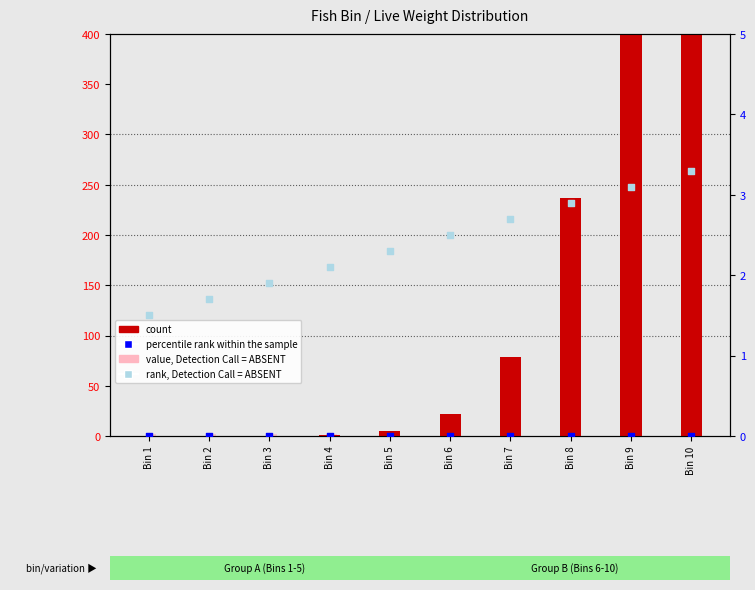

What are all the series names shown in the legend?

count, value, Detection Call = ABSENT, percentile rank within the sample, rank, Detection Call = ABSENT